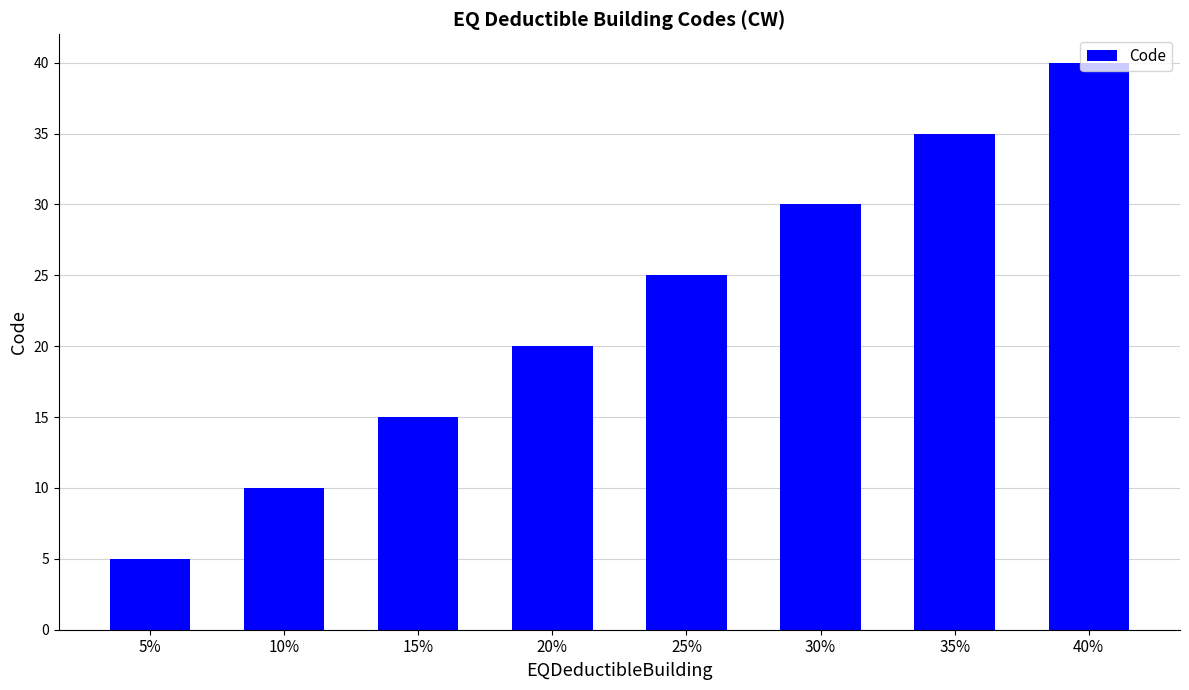

The value at 25% is 9. True or false?

False